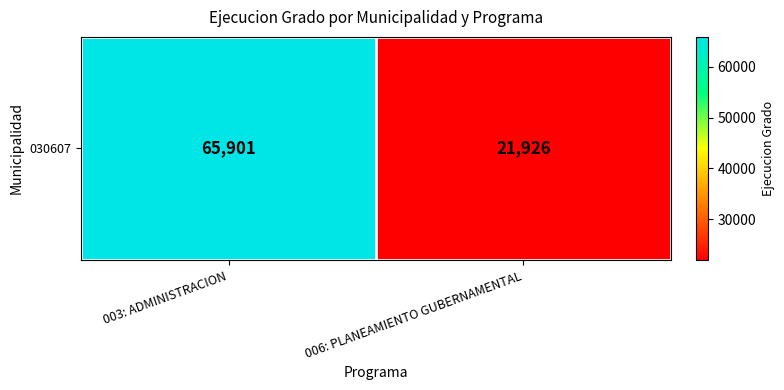

Reading left to right, extract all data points from this chart.

003: ADMINISTRACION=65901	006: PLANEAMIENTO GUBERNAMENTAL=21926